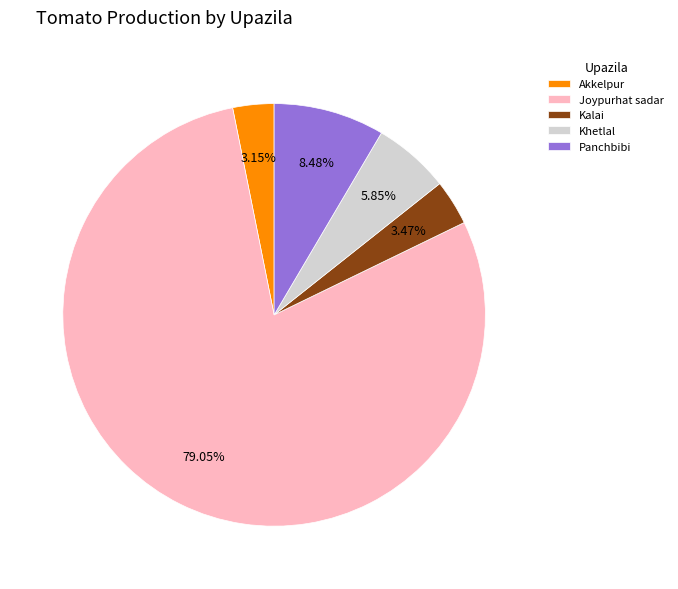

To the nearest percent, what is the difference between the Kalai and Joypurhat sadar slice percentages?

76%